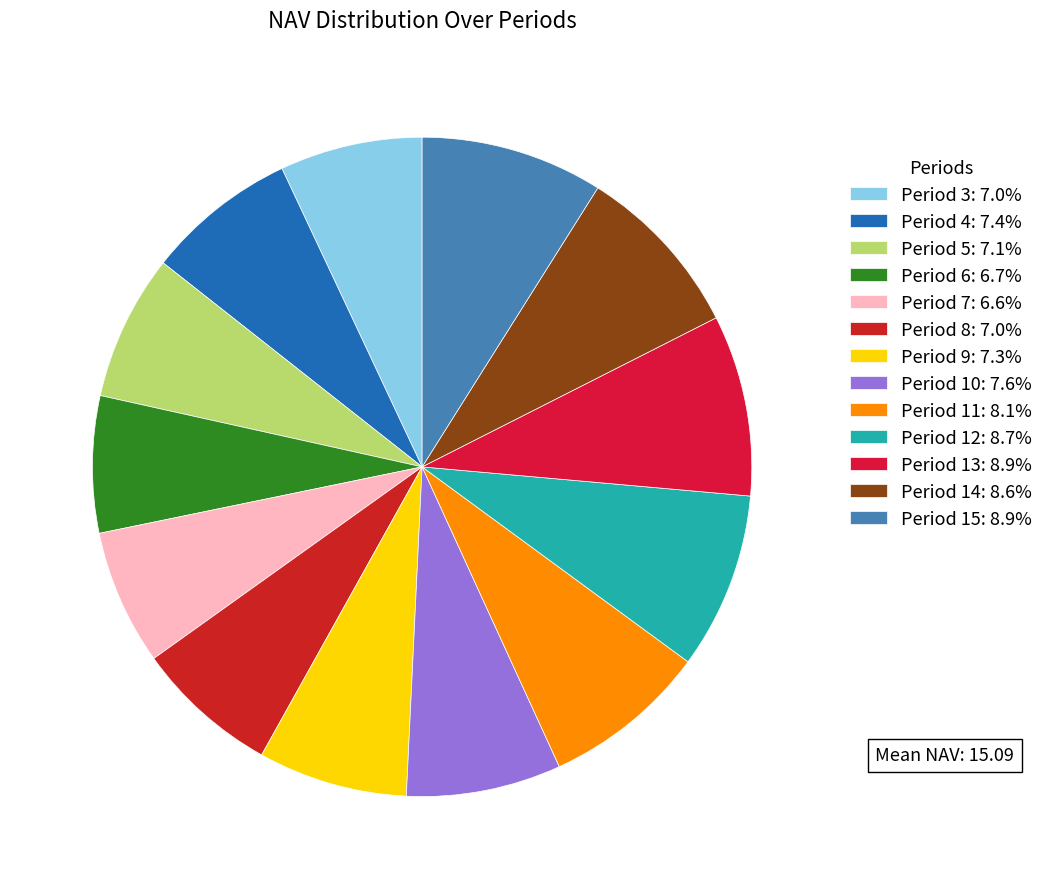

The Period 6 slice represents 7% of the pie. True or false?

True